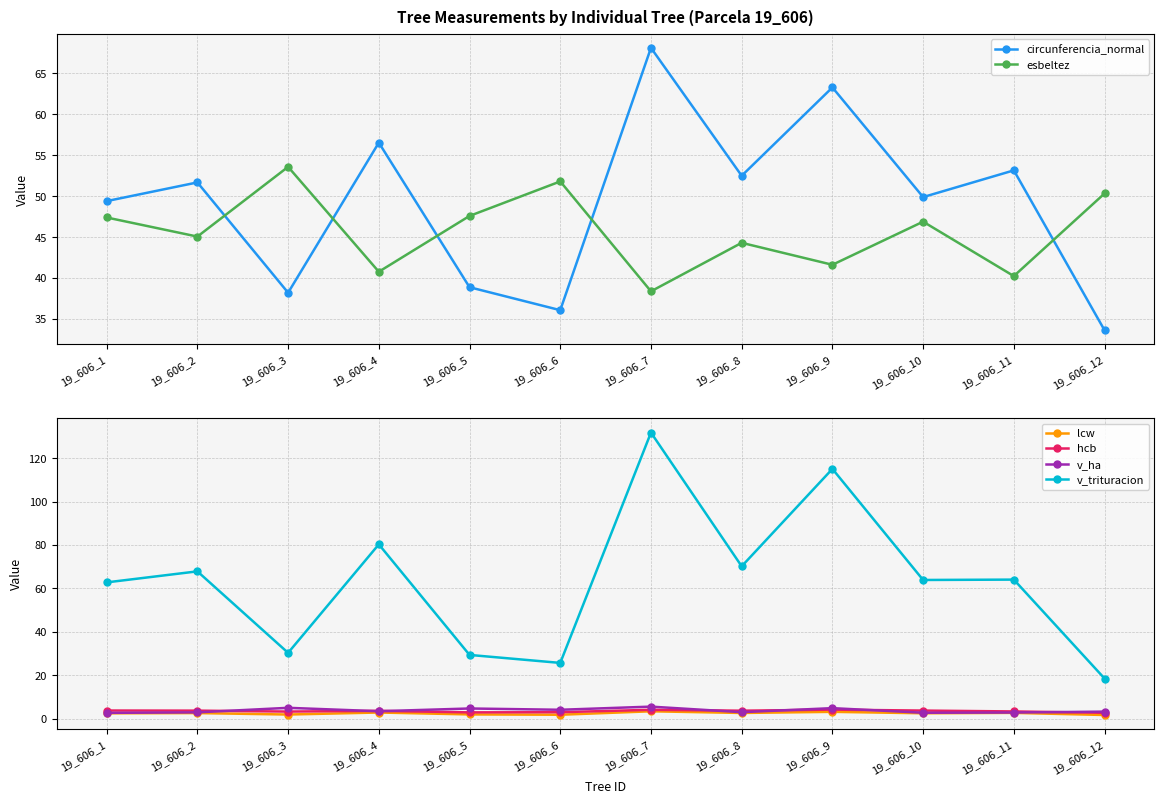

True or false: v_ha and v_trituracion intersect in this chart.

False